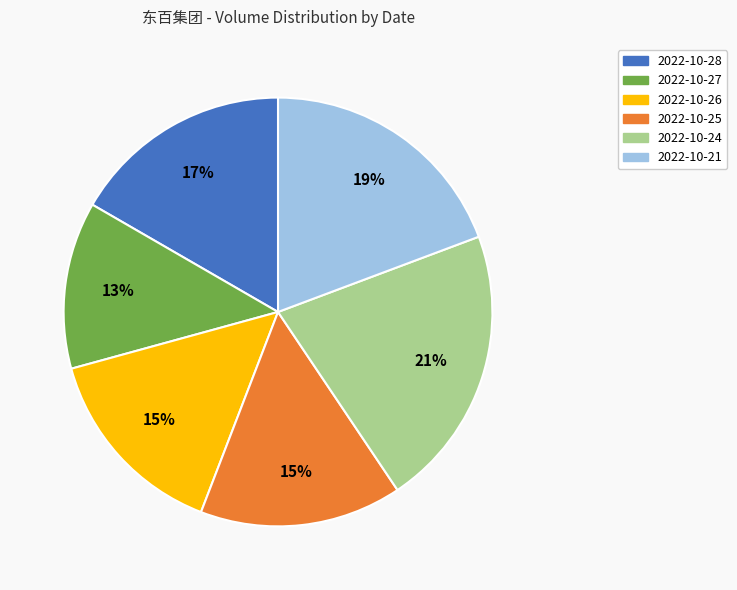

To the nearest percent, what portion does 2022-10-27 represent?

13%